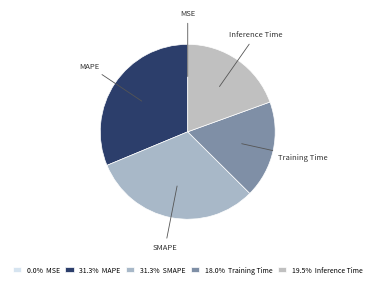

Is there a majority slice in this chart?

No